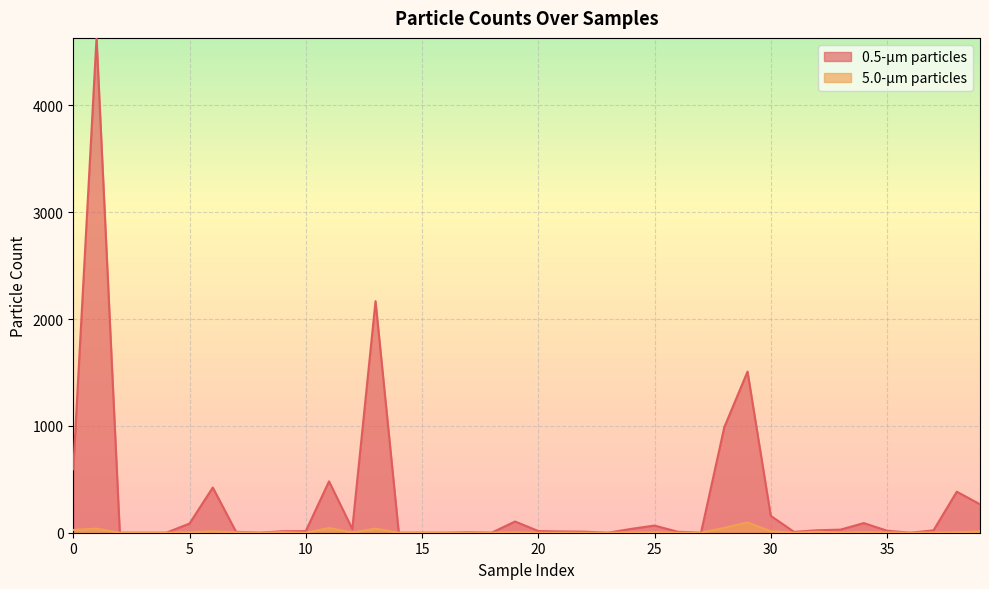

What is the value of the 0.5-µm particles point at the 38th from the left?

22